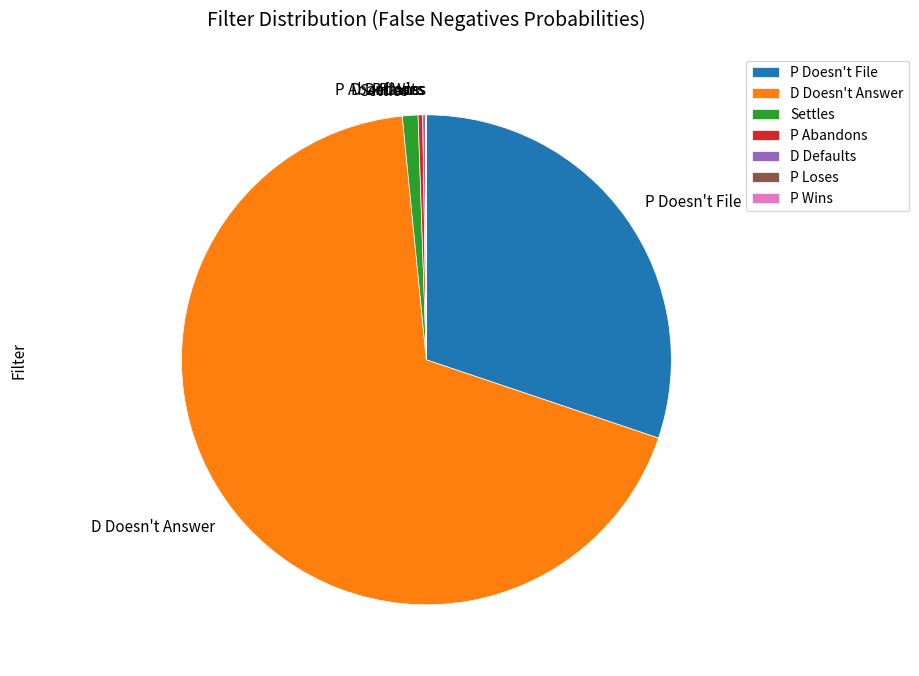

Is it true that P Abandons is 0% of the pie?

True